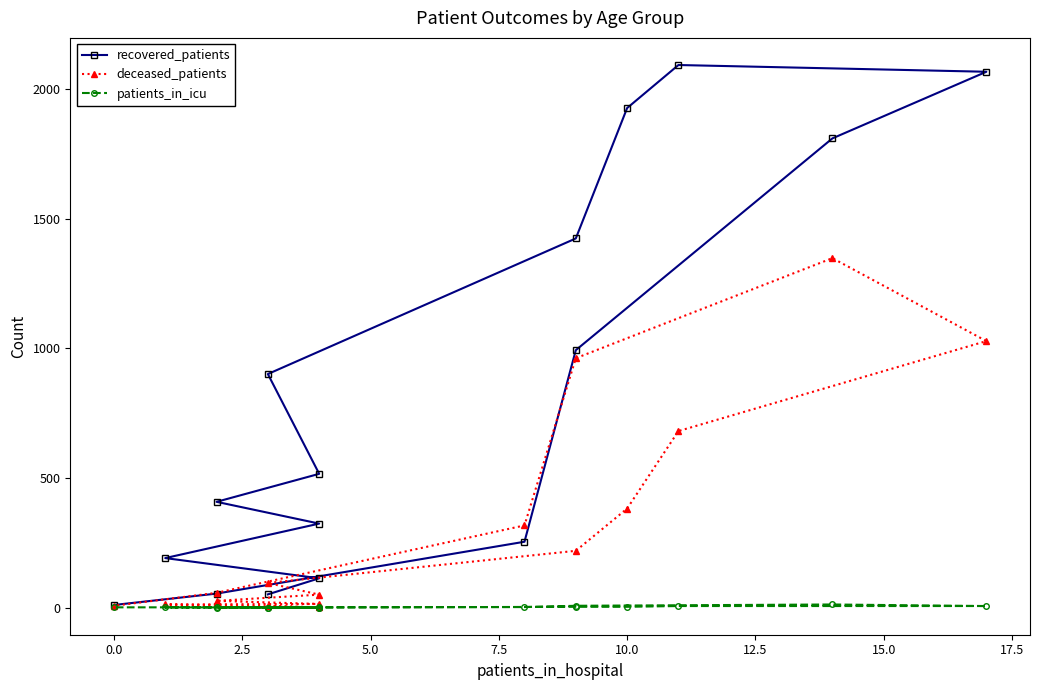

Reading left to right, list all the values displayed in this chart.

recovered_patients: 51	113	191	324	408	516	901	1424	1927	2093	2067	1810	993	254	54	10
deceased_patients: 7	1	12	14	26	50	95	219	382	681	1028	1348	962	317	57	7
patients_in_icu: 0	0	1	0	0	1	0	3	3	6	6	12	7	2	1	1